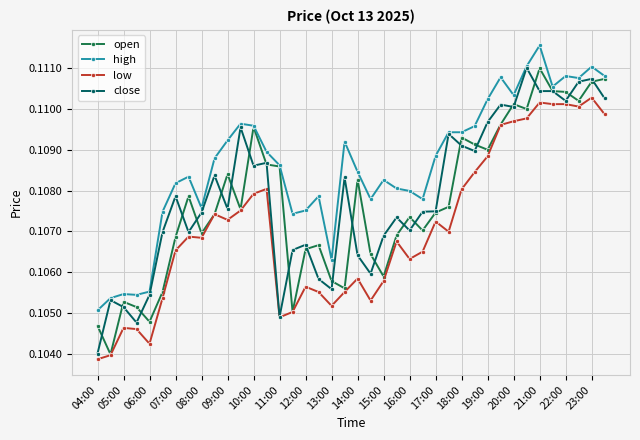

Which series has the largest total across all categories?

high